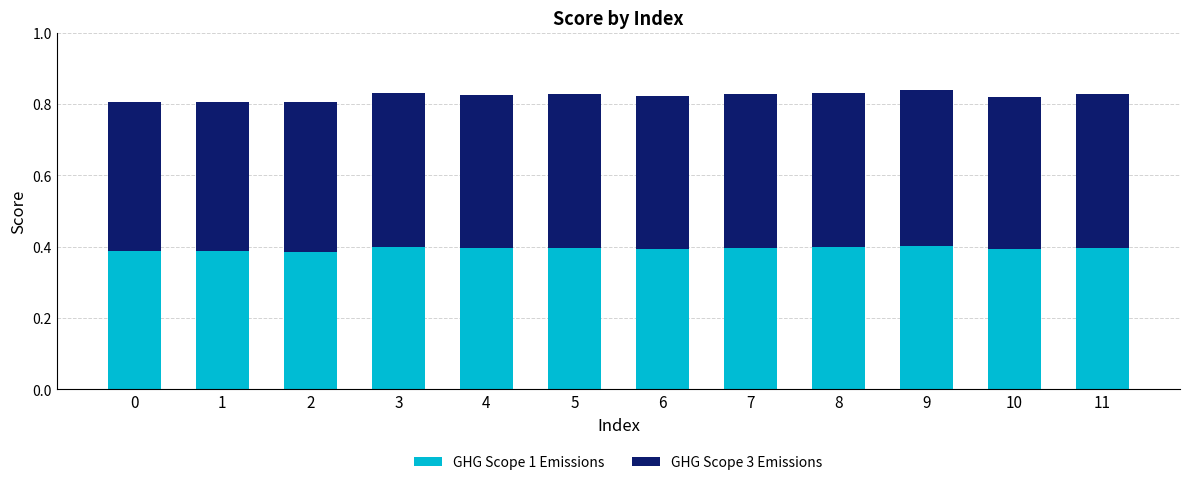

What is the total value across all series at 9?

0.8